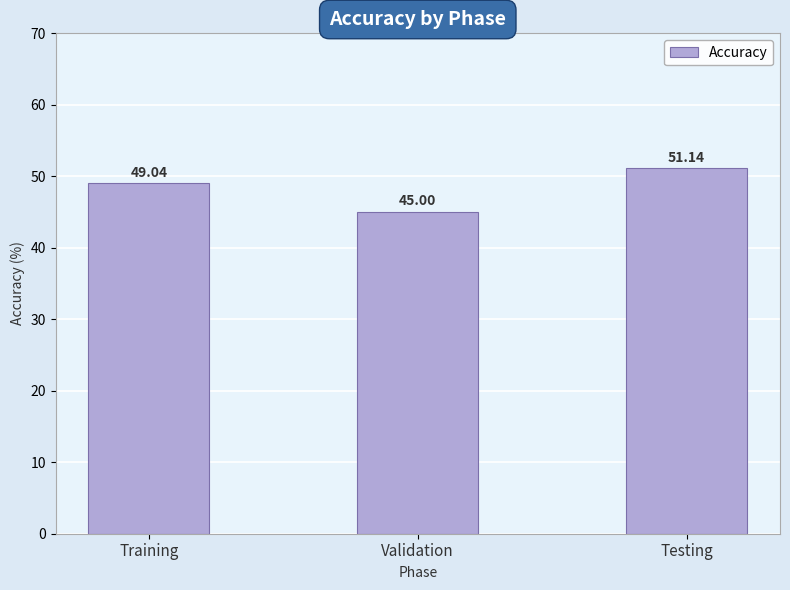

How many bars are there in total?

3